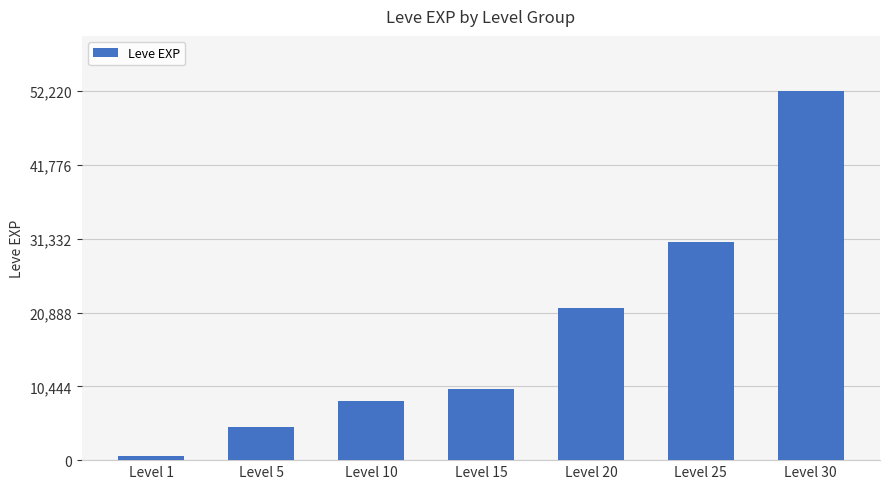

Read the value at Level 25.

30820